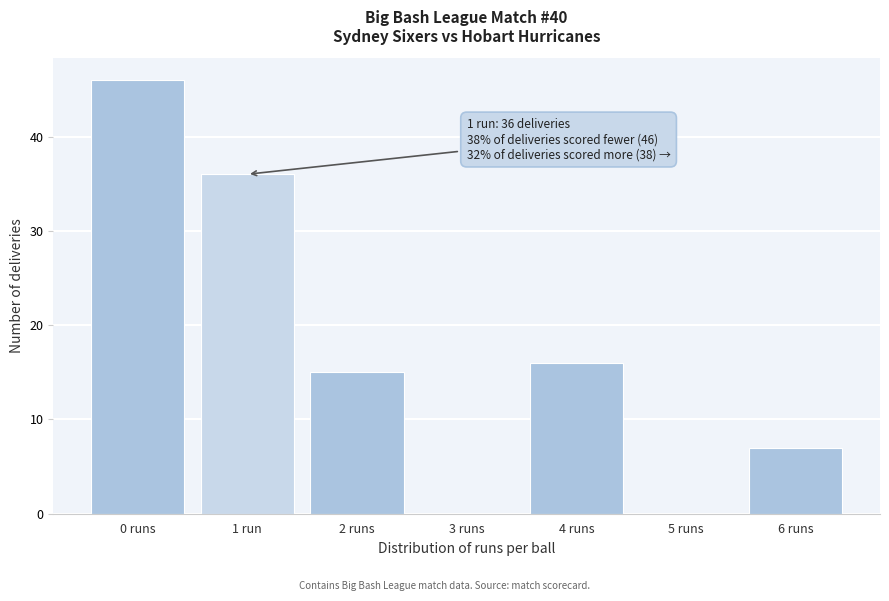

Reading left to right, extract all data points from this chart.

0 runs=46	1 run=36	2 runs=15	3 runs=0	4 runs=16	5 runs=0	6 runs=7